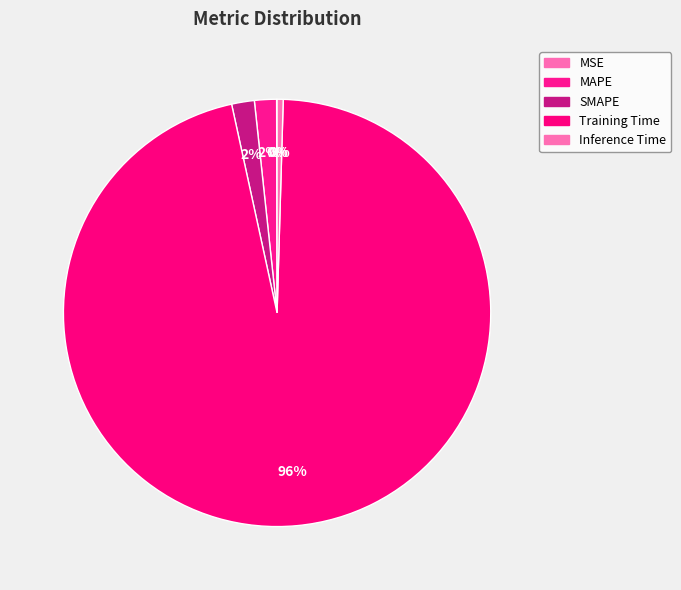

Which has a higher value, MSE or Inference Time?

Inference Time